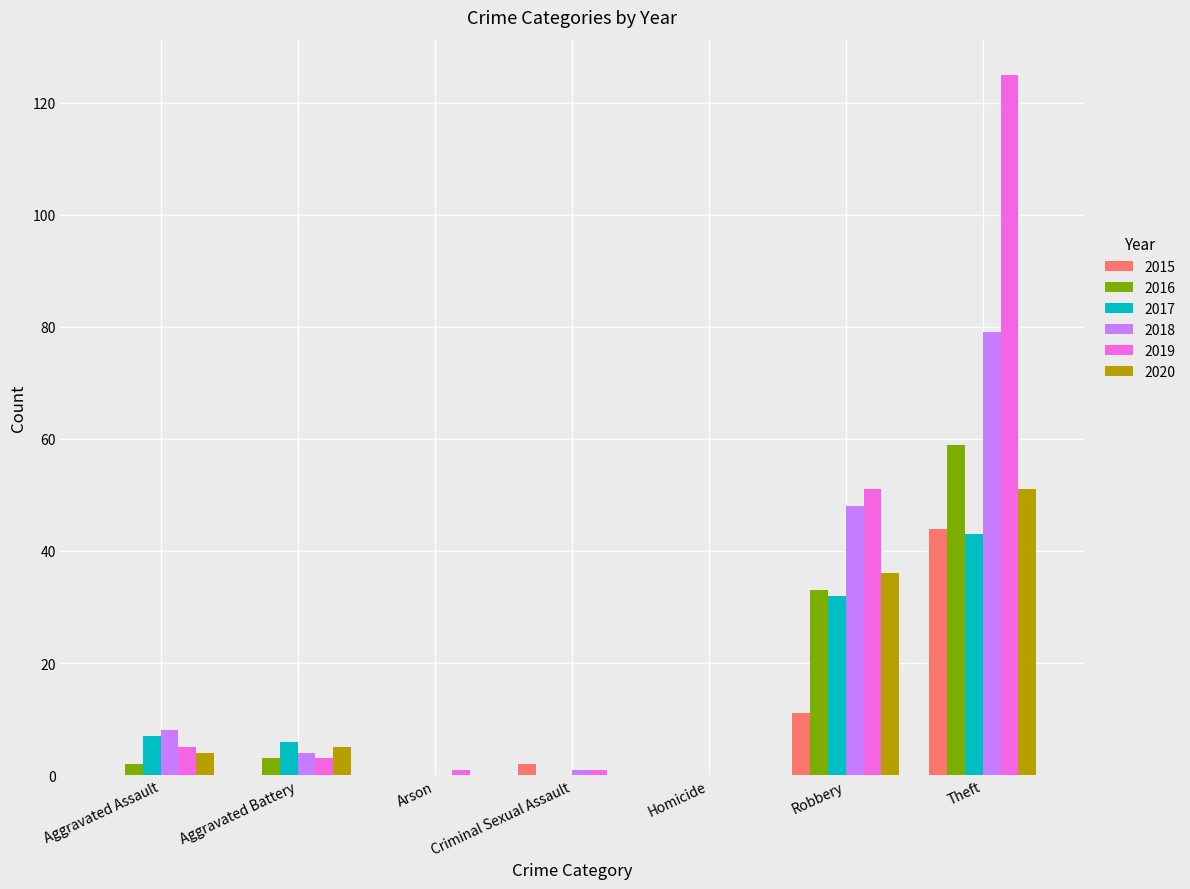

The 2016 series shows 0 at Arson. True or false?

True